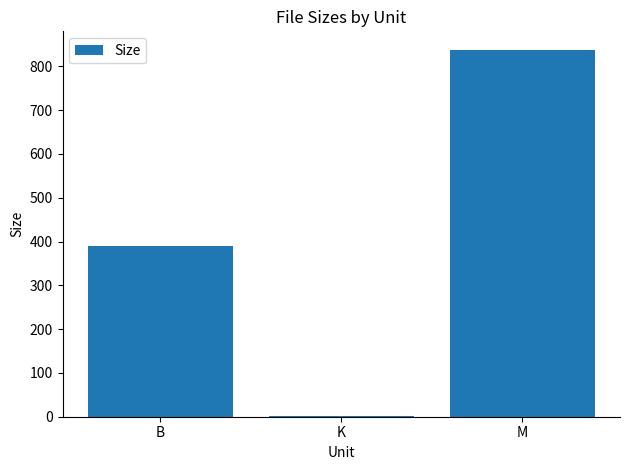

Between K and B, which is larger?

B